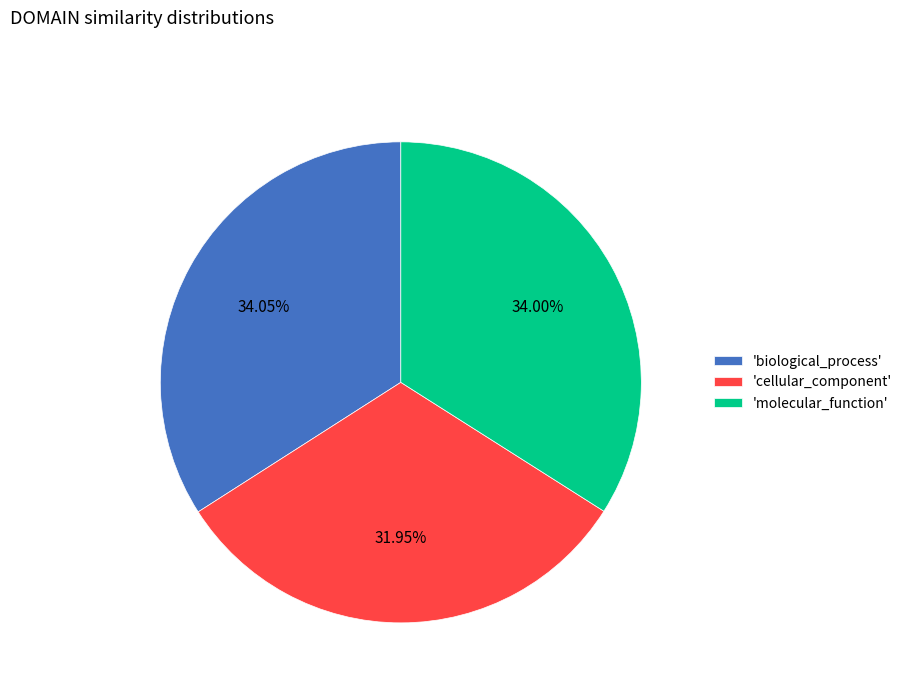

Is there a majority slice in this chart?

No